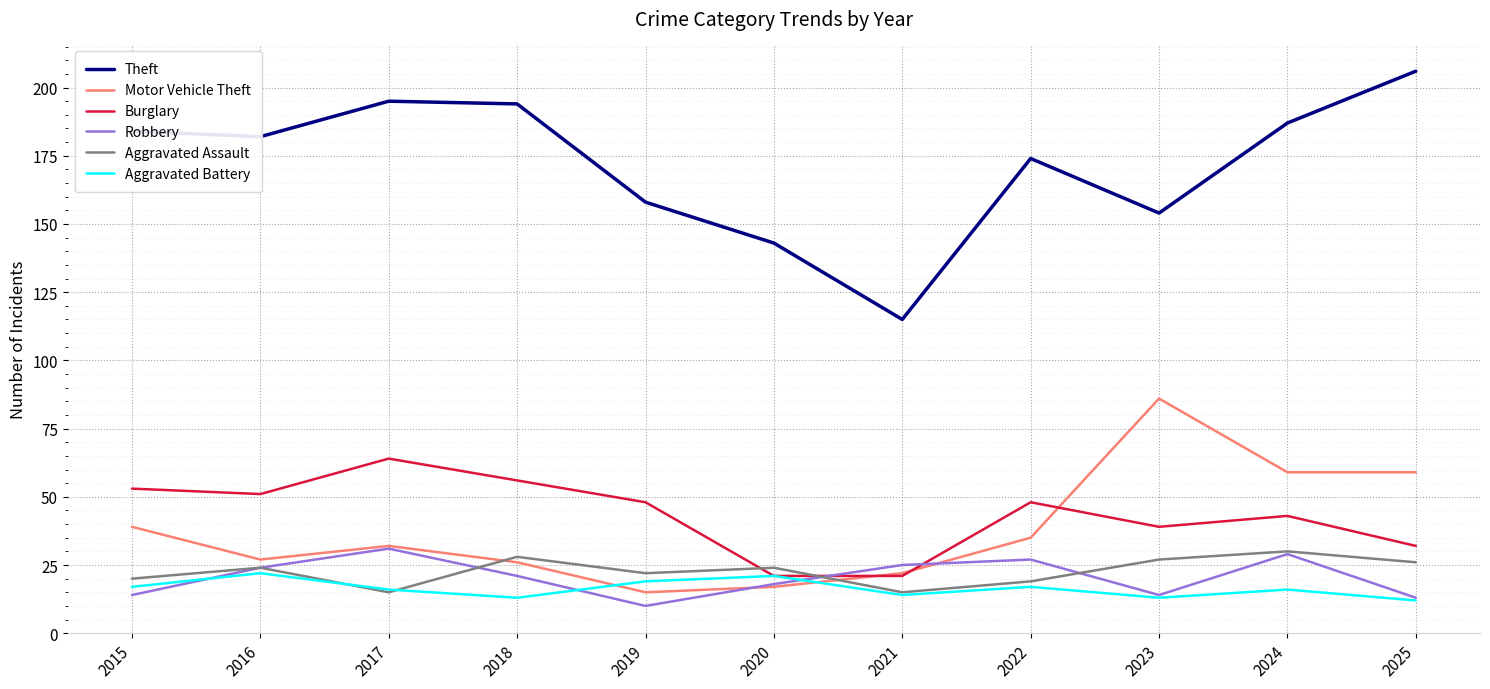

What is the approximate value of Theft at 2015?

184